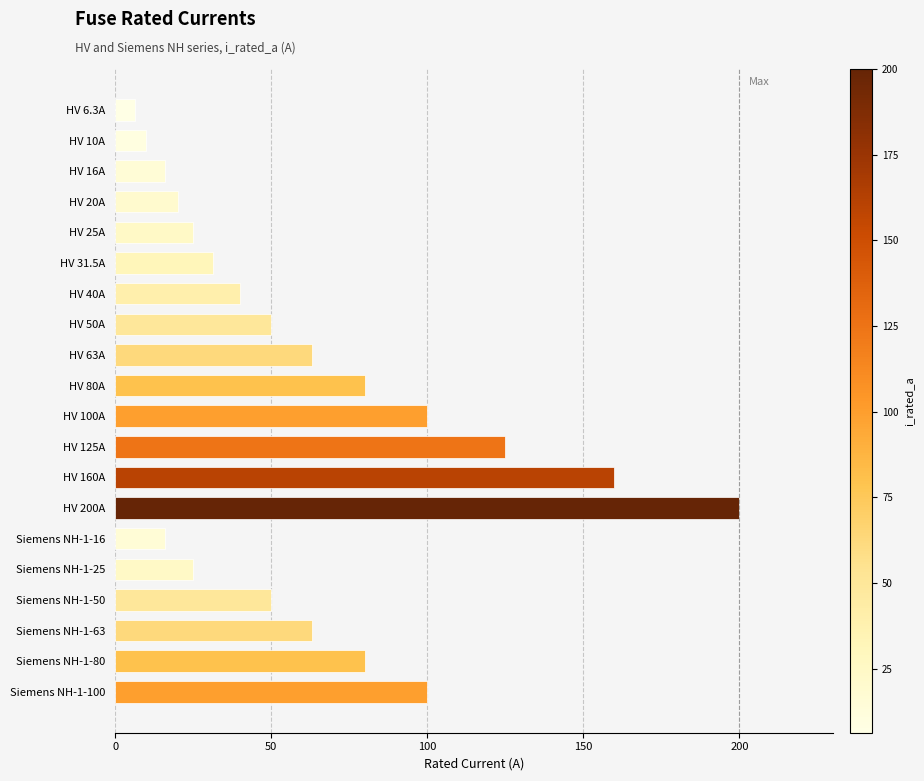

What is the difference between the second highest and second lowest values?

150.0